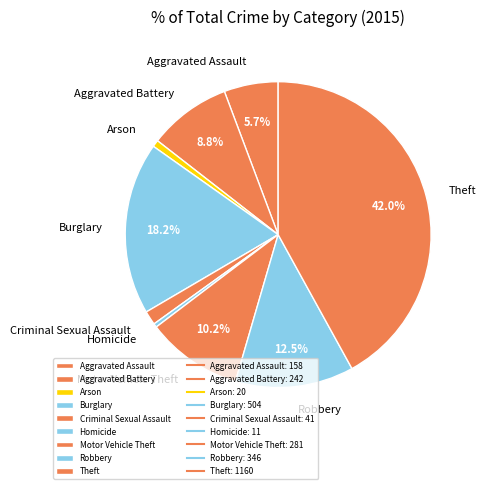

Is there a majority slice in this chart?

No